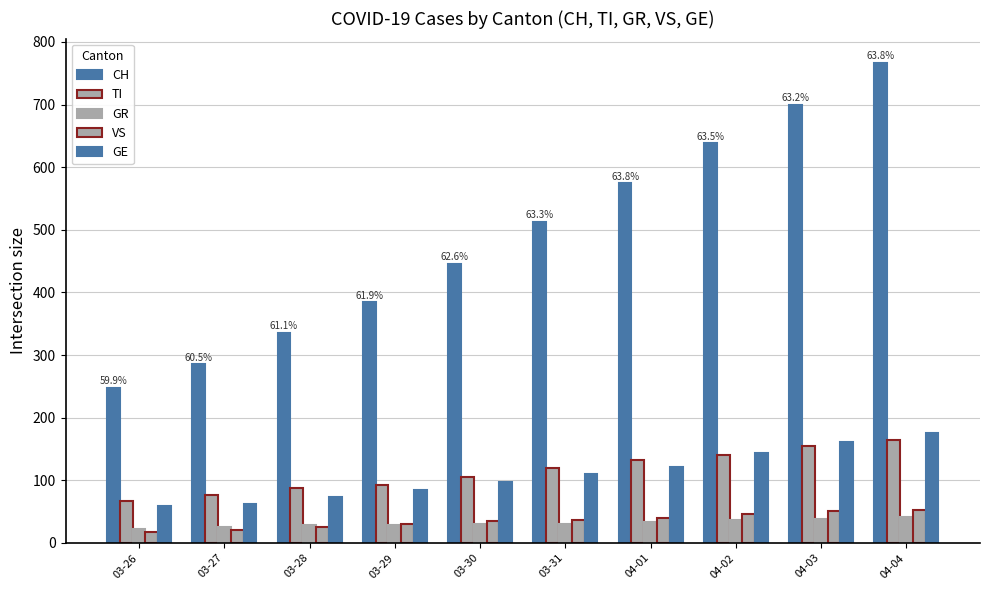

Which series has the widest spread of values?

CH